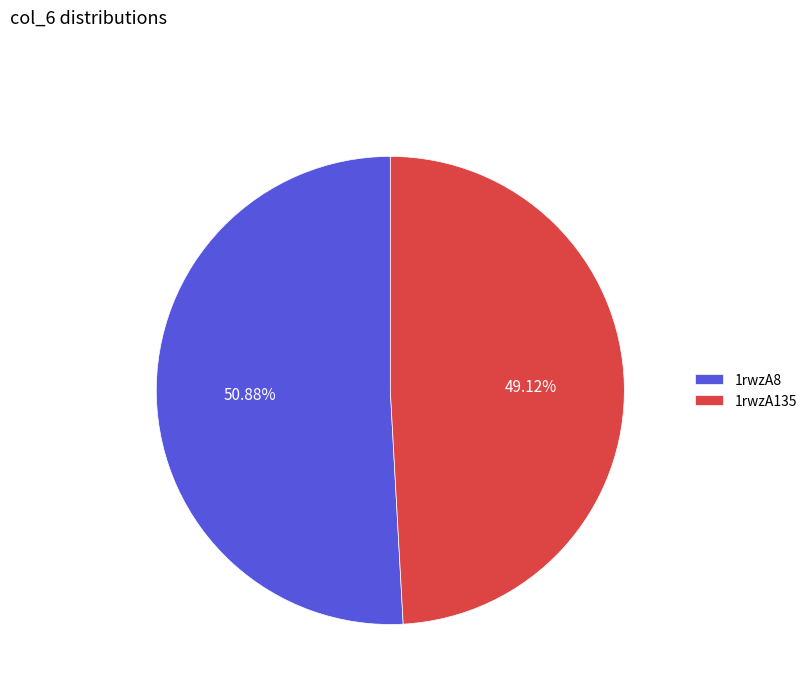

Which slice is the largest?

1rwzA8